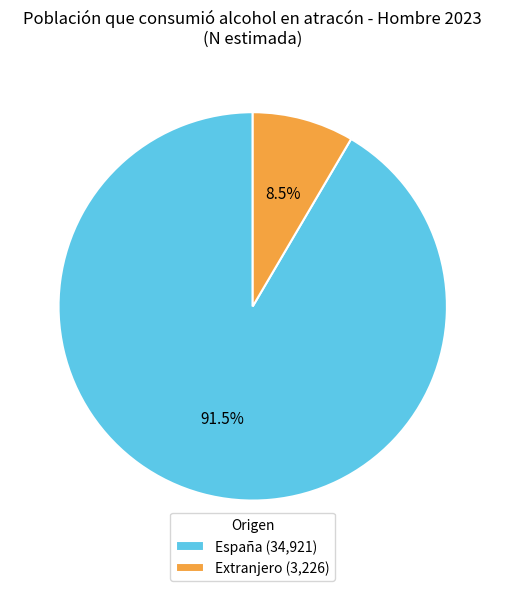

Does any single category account for the majority?

Yes